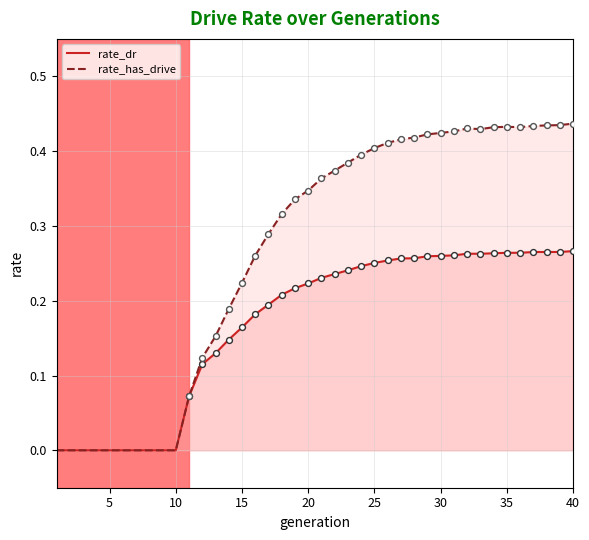

Which series contains the lowest Y value?

rate_dr_line